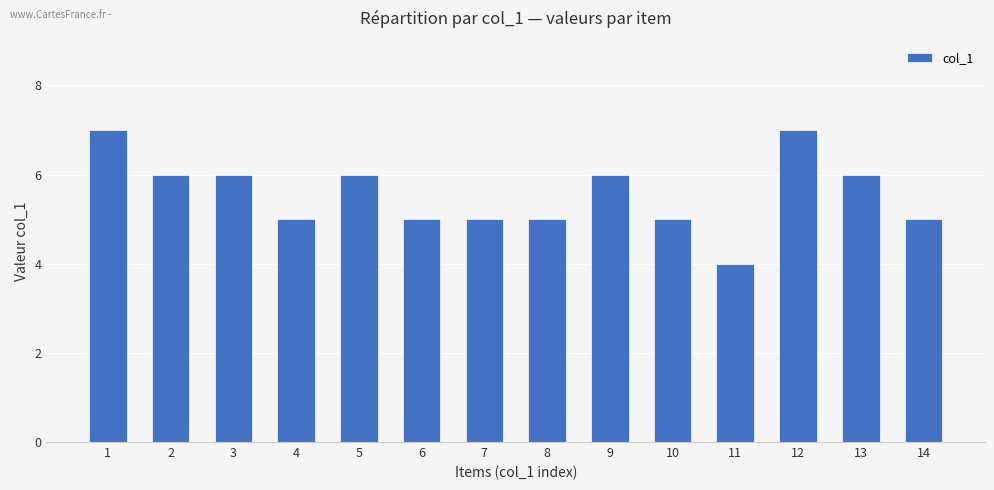

Reading left to right, extract all data points from this chart.

7	6	6	5	6	5	5	5	6	5	4	7	6	5